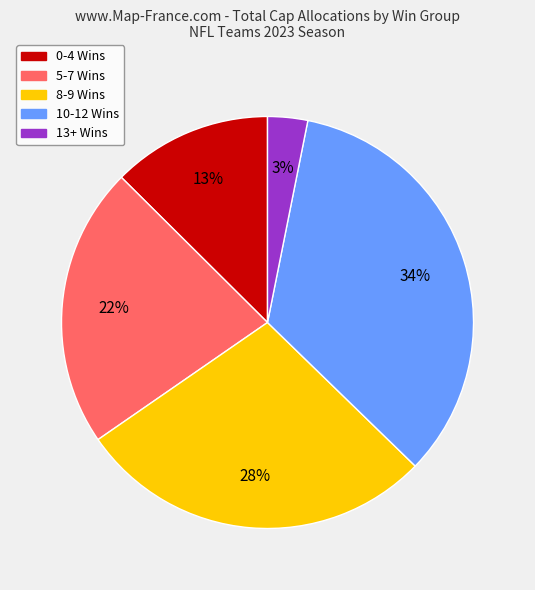

How many segments does this pie chart have?

5